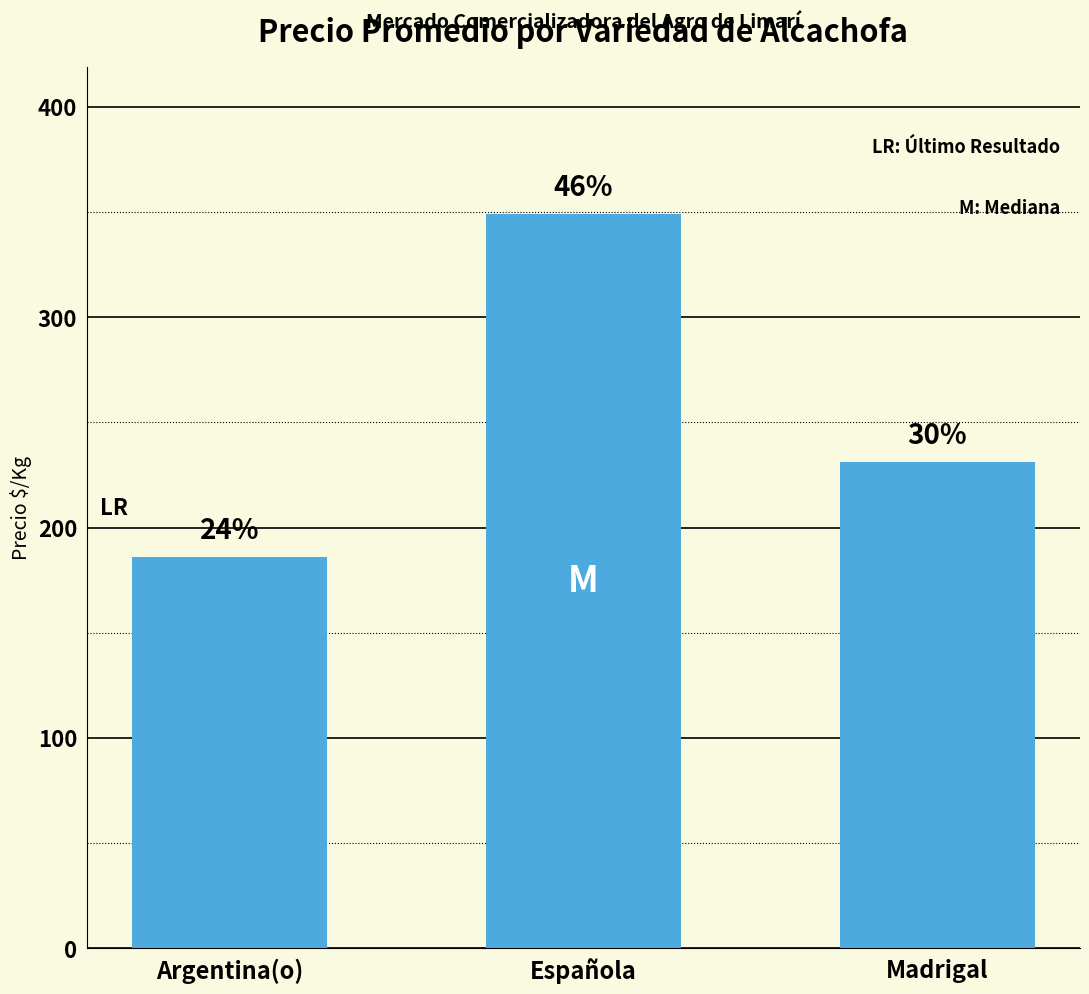

What is the value of the 3rd bar from the left?

231